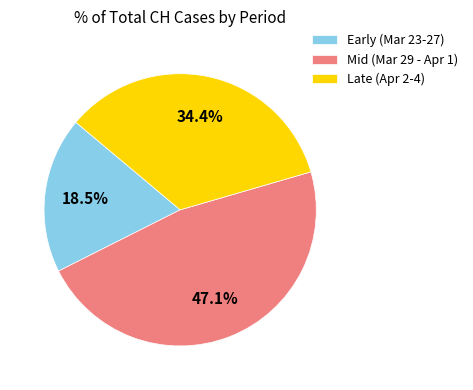

Is the sum of Mid (Mar 29 - Apr 1) and Early (Mar 23-27) greater than half?

Yes